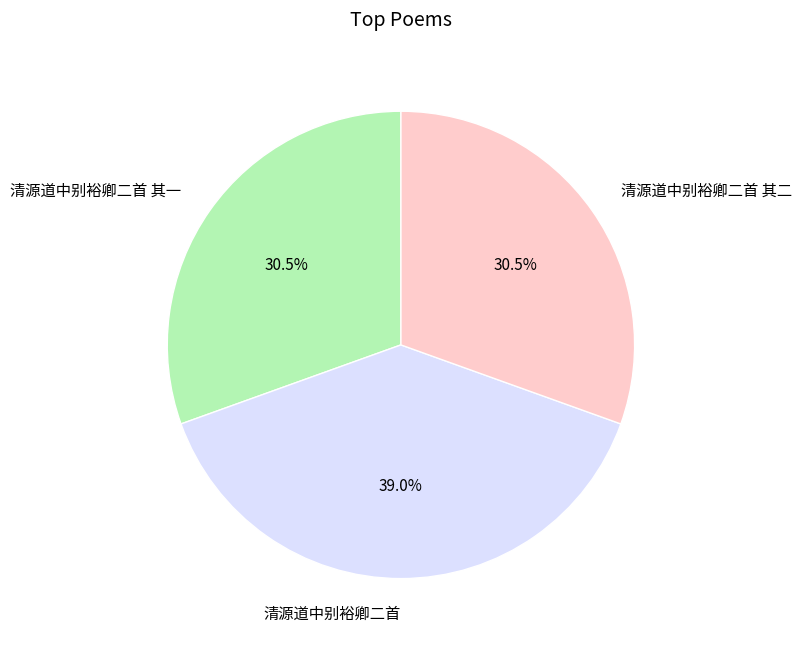

Does 清源道中别裕卿二首 其二 represent more than half of the total?

No